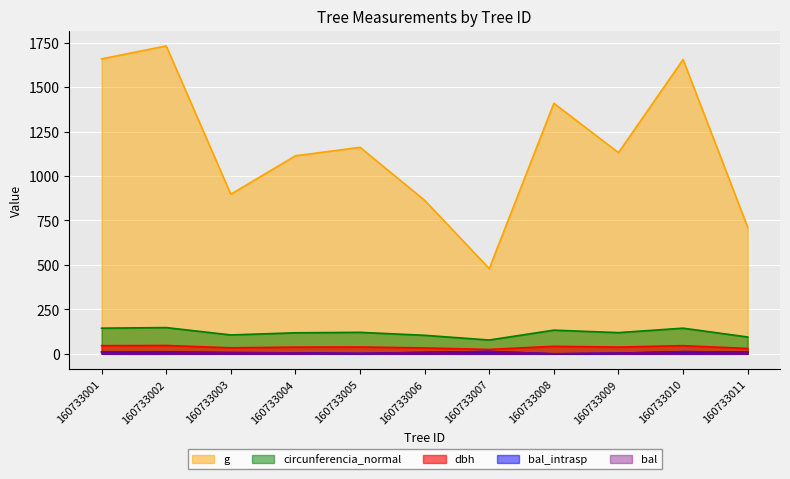

How many lines are shown in the chart?

5